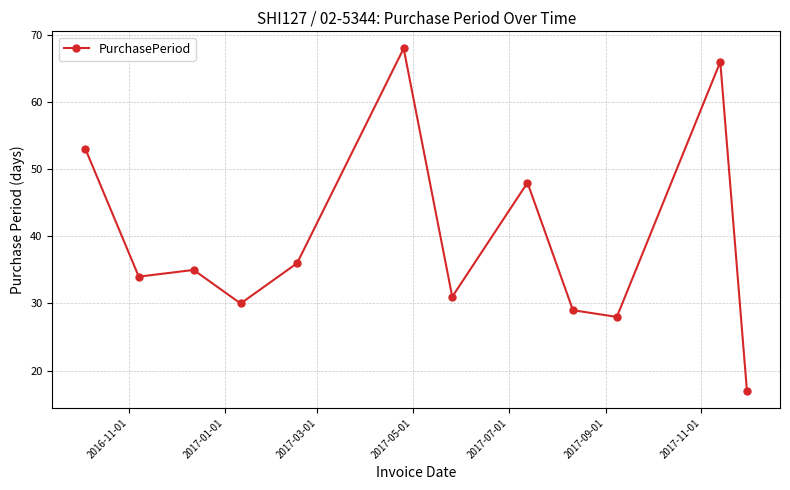

True or false: the data has more than 2 interior local peaks.

True